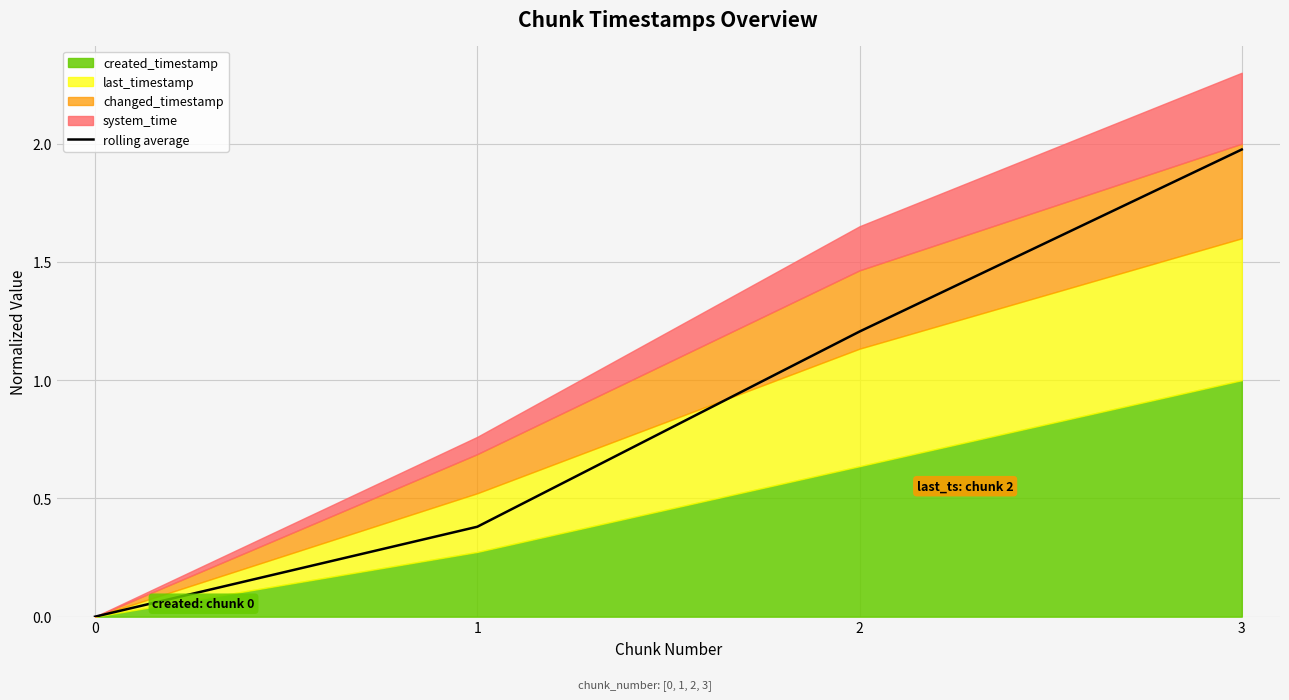

How many lines are shown in the chart?

1